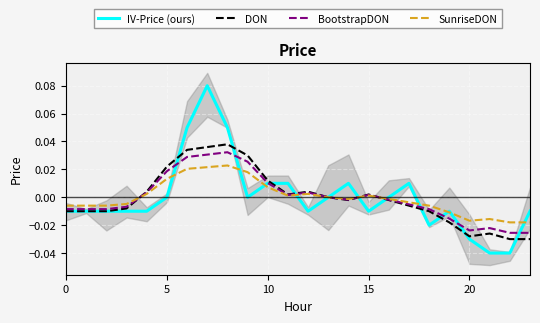

Does the chart display data point markers on the line(s)?

No